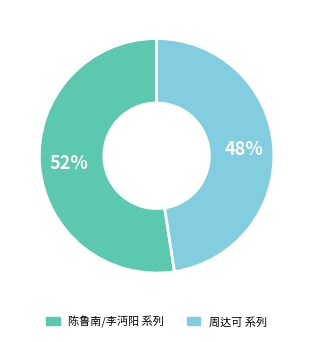

What is the majority slice?

陈鲁南/李沔阳 系列